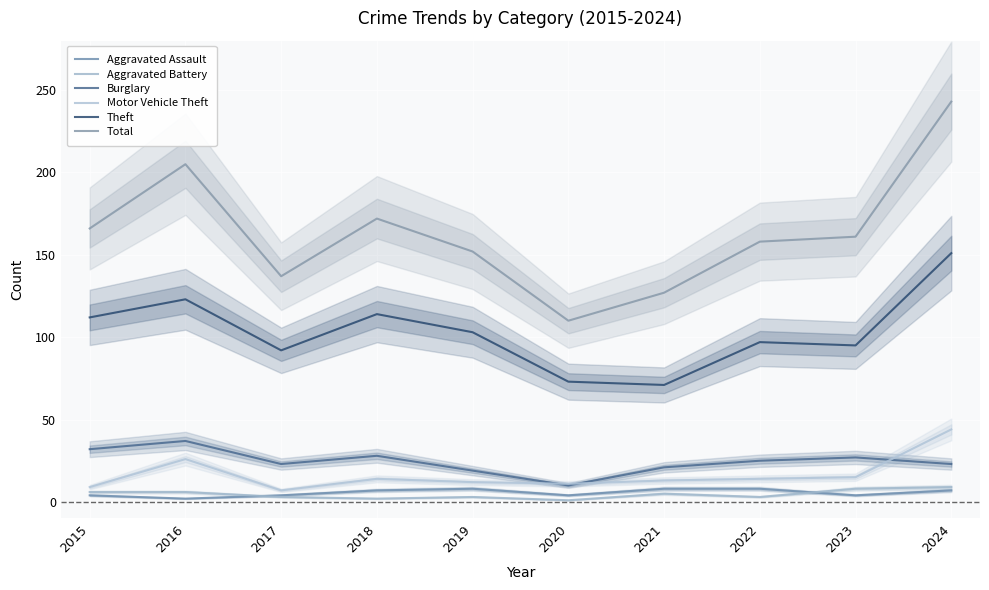

The Motor Vehicle Theft series shows 14 at 2020. True or false?

False